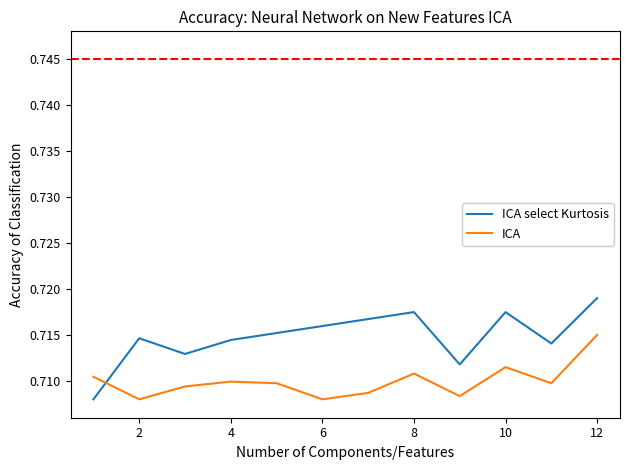

How many distinct data groups are displayed?

2